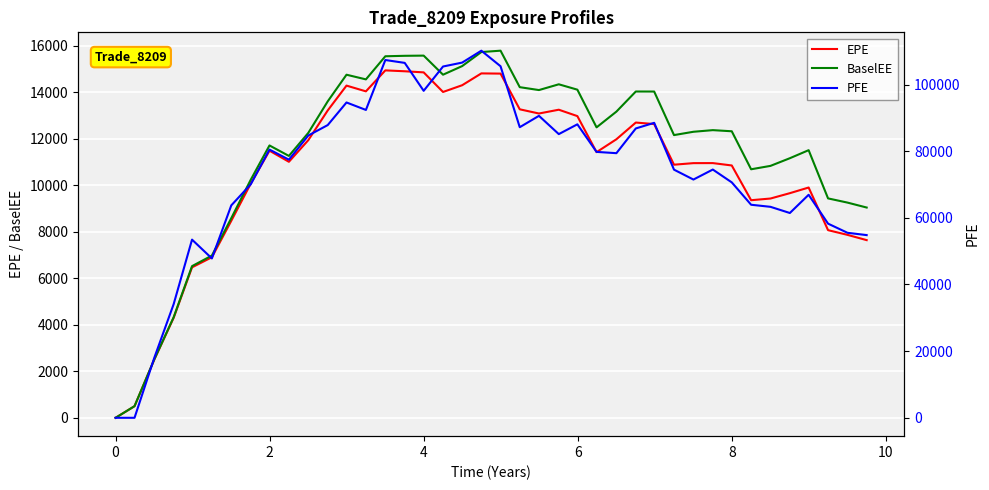

After their last crossing, which series has the higher values: BaselEE or PFE?

PFE